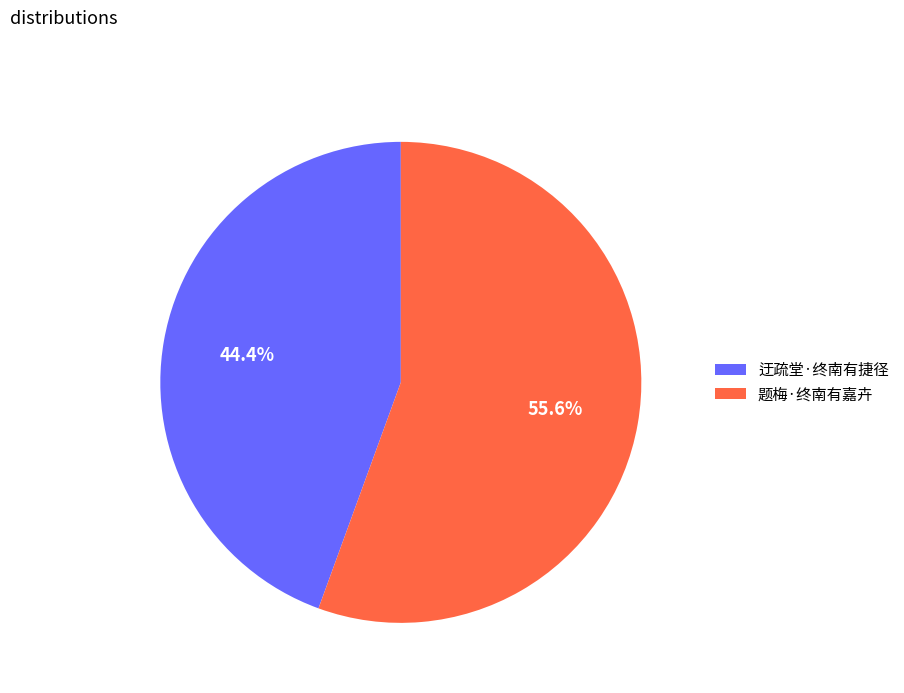

How many segments does this pie chart have?

2